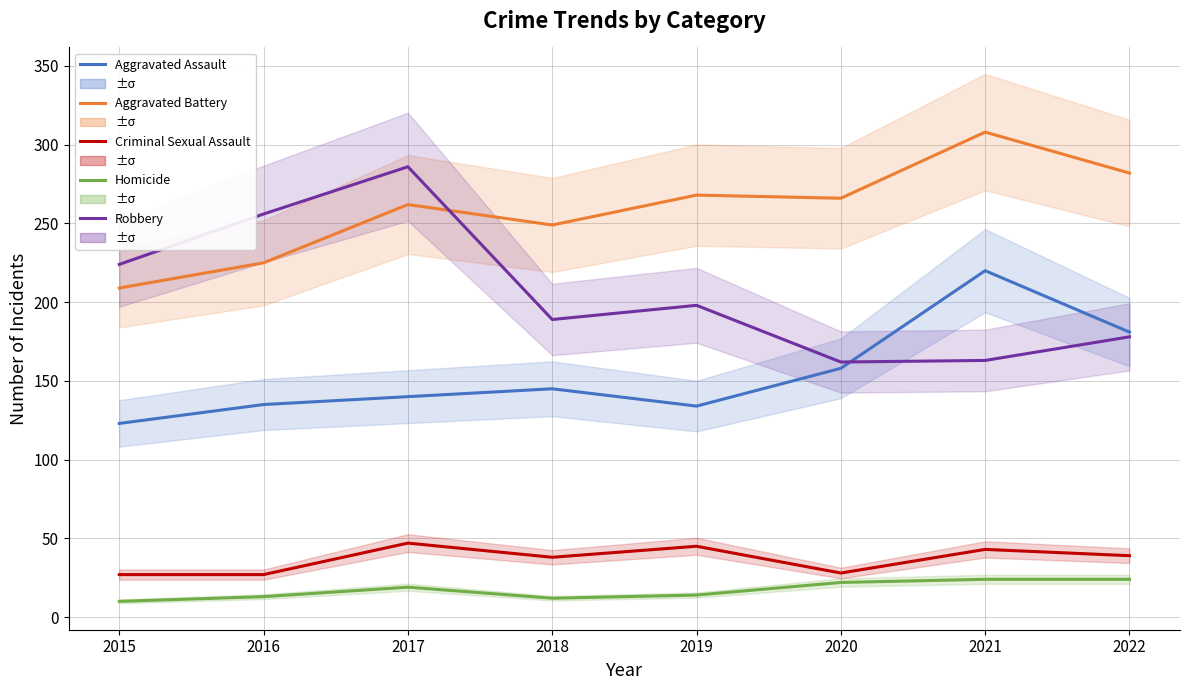

What is the value of the Homicide point at the 7th from the left?

24